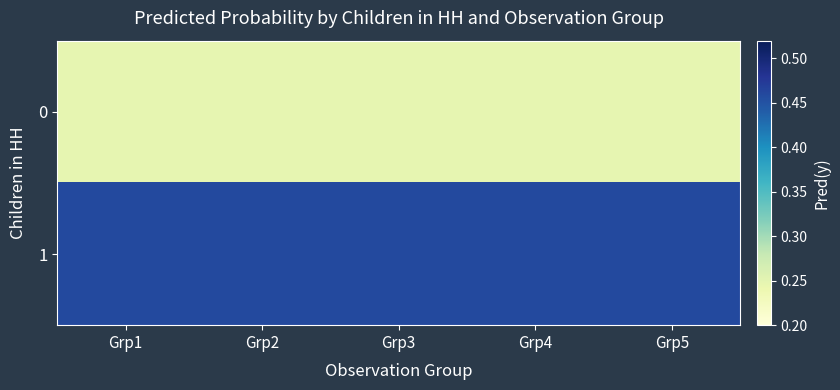

Rank the series by their average value, from highest to lowest.

1, 0